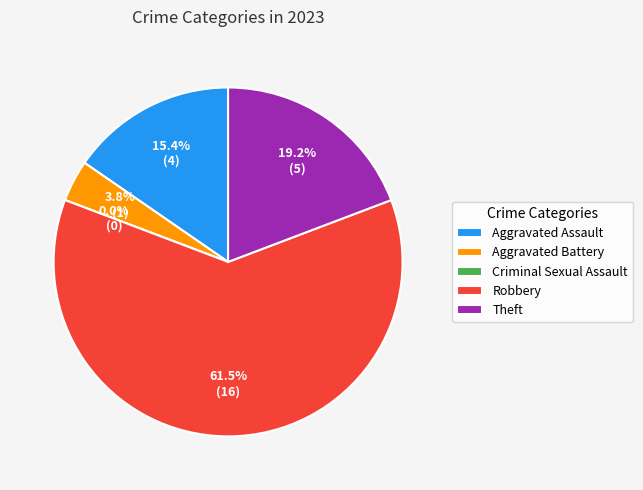

How many slices are in this pie chart?

5